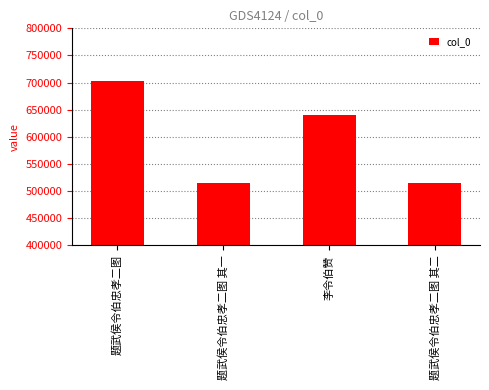

What is the ratio of the value at 题武侯令伯忠孝二图 其二 to the value at 李令伯赞?

0.8